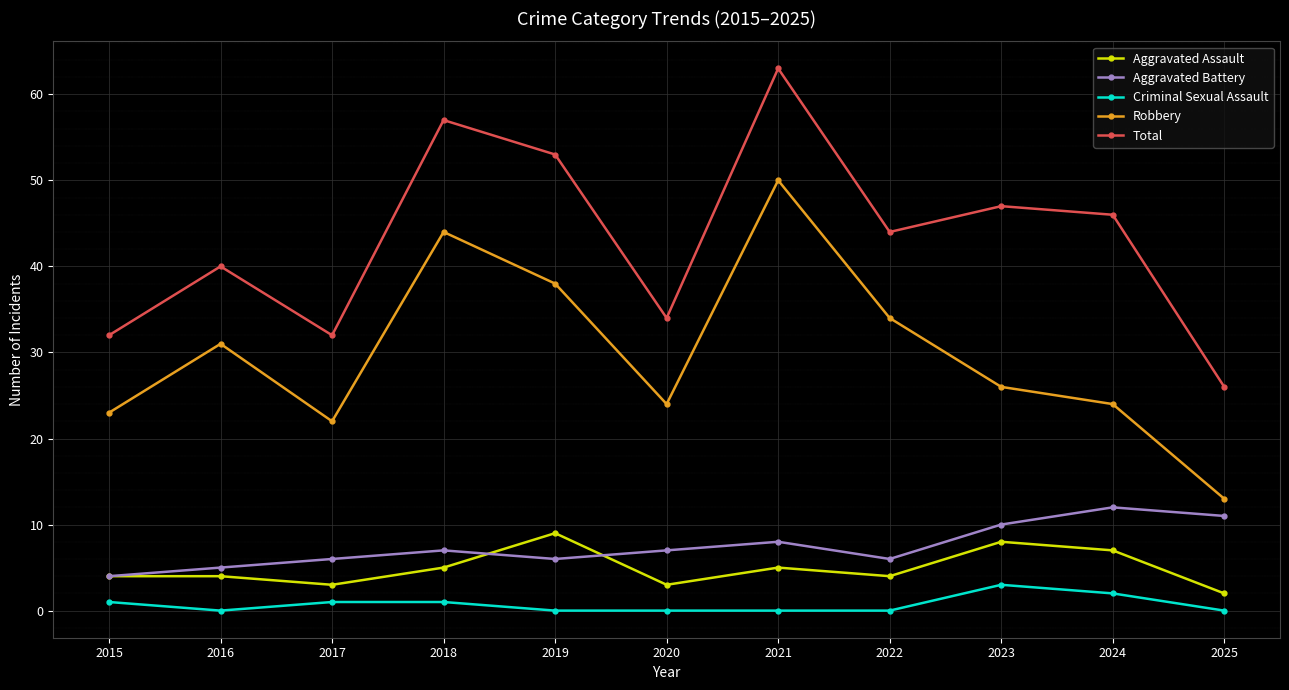

Reading right to left, list all the values displayed in this chart.

Aggravated Assault: 2025=2	2024=7	2023=8	2022=4	2021=5	2020=3	2019=9	2018=5	2017=3	2016=4	2015=4
Aggravated Battery: 2025=11	2024=12	2023=10	2022=6	2021=8	2020=7	2019=6	2018=7	2017=6	2016=5	2015=4
Criminal Sexual Assault: 2025=0	2024=2	2023=3	2022=0	2021=0	2020=0	2019=0	2018=1	2017=1	2016=0	2015=1
Robbery: 2025=13	2024=24	2023=26	2022=34	2021=50	2020=24	2019=38	2018=44	2017=22	2016=31	2015=23
Total: 2025=26	2024=46	2023=47	2022=44	2021=63	2020=34	2019=53	2018=57	2017=32	2016=40	2015=32